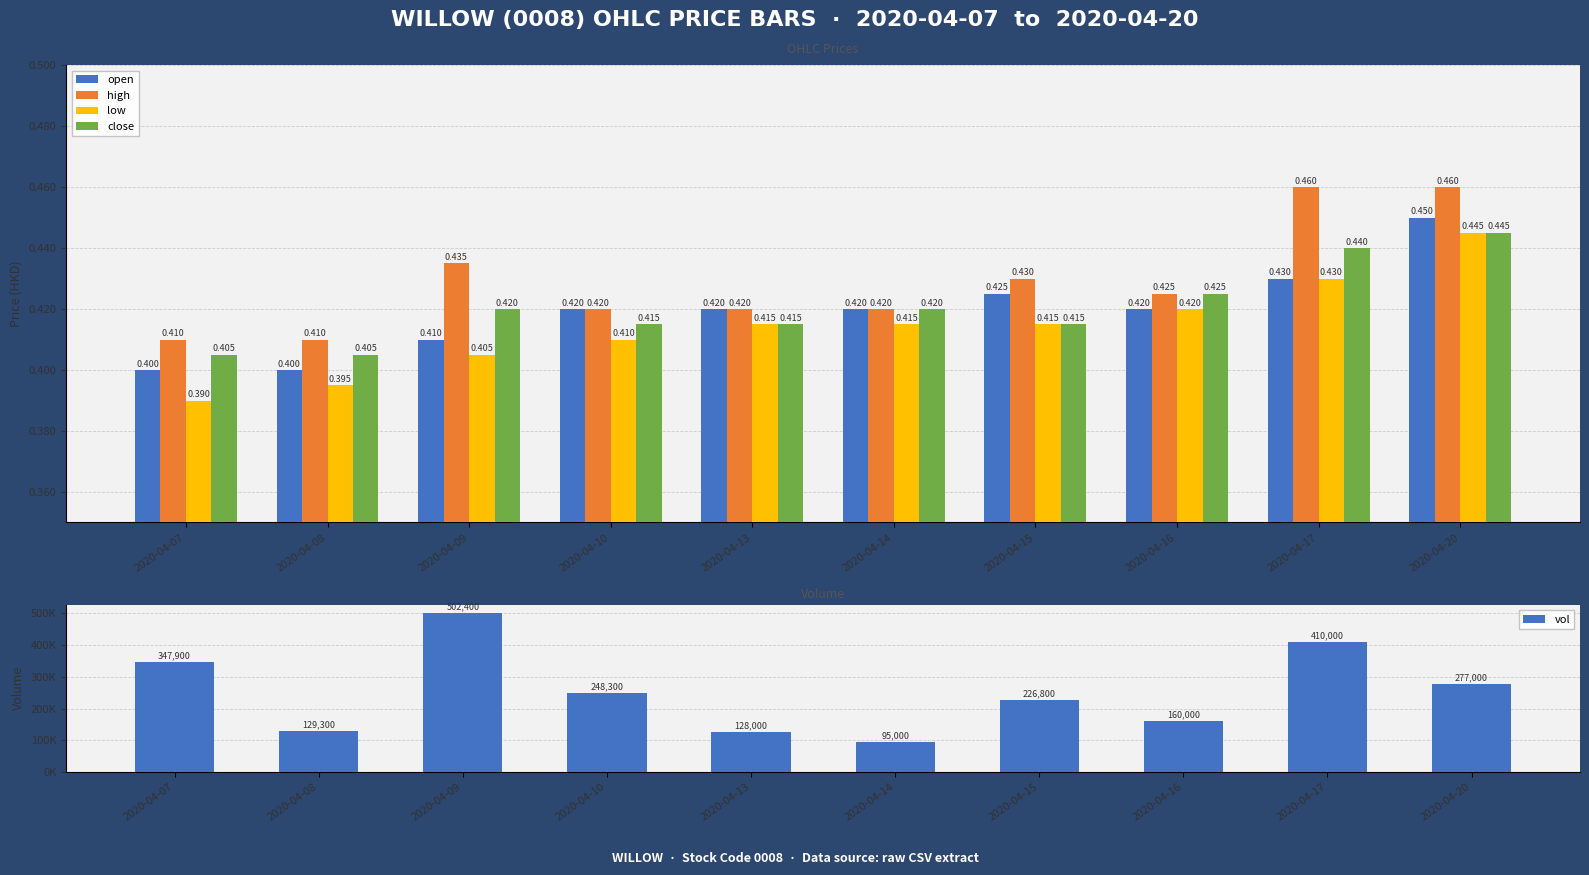

What is the value of the high bar at the 4th from the left?

0.4